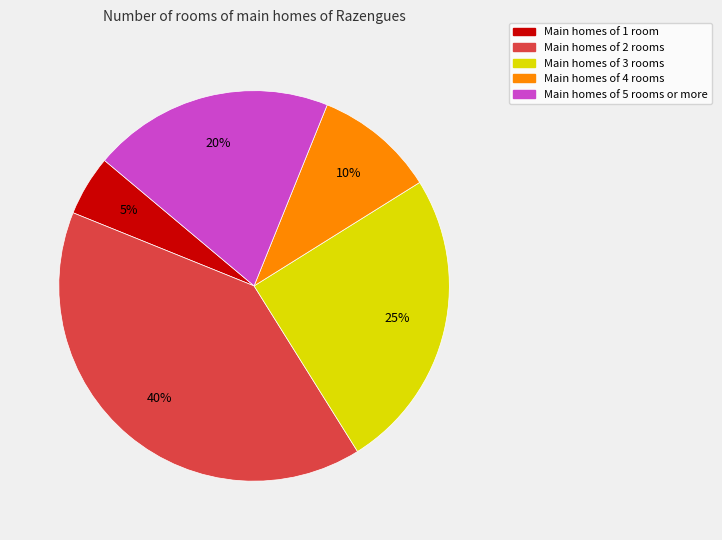

To the nearest percent, what is the difference between the largest and smallest slice percentages?

35%